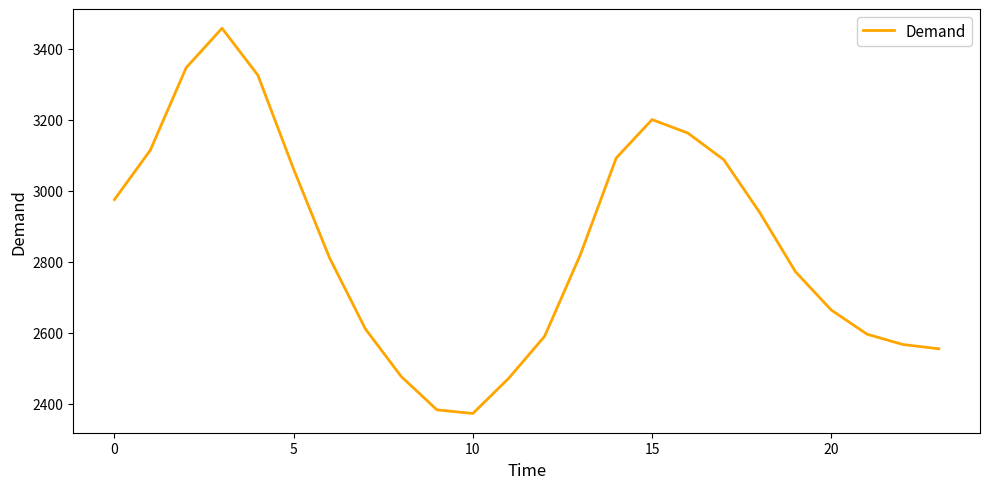

Reading left to right, list all the values displayed in this chart.

2975	3114	3346	3457	3325	3060	2811	2611	2477	2383	2373	2472	2590	2820	3092	3200	3162	3087	2939	2772	2664	2596	2567	2555